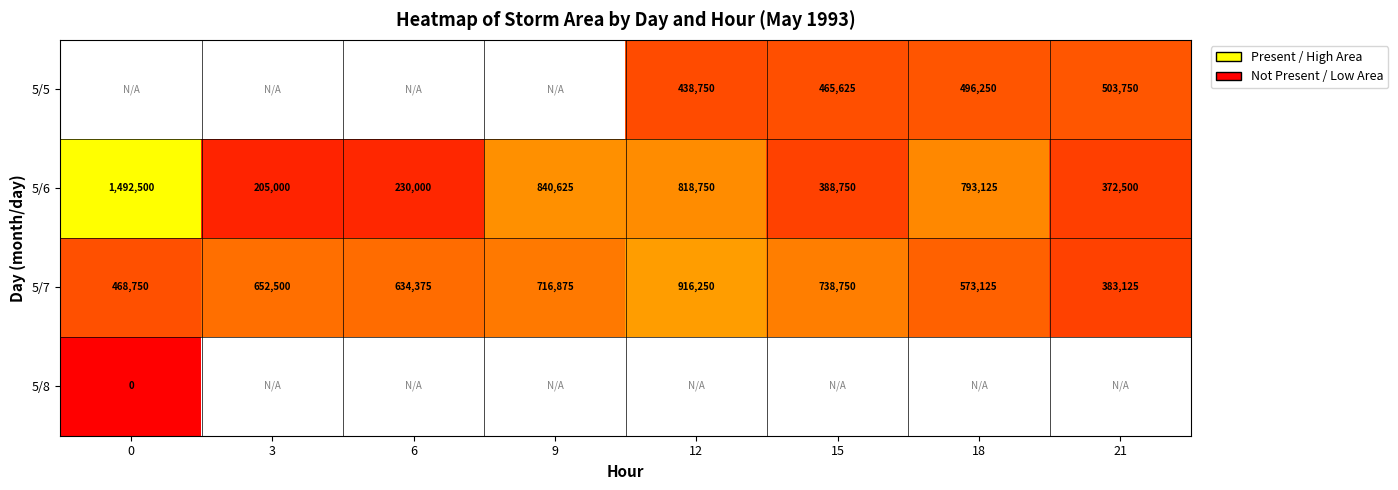

What is the sum of the 5/5 values at 15 and 12?

904375